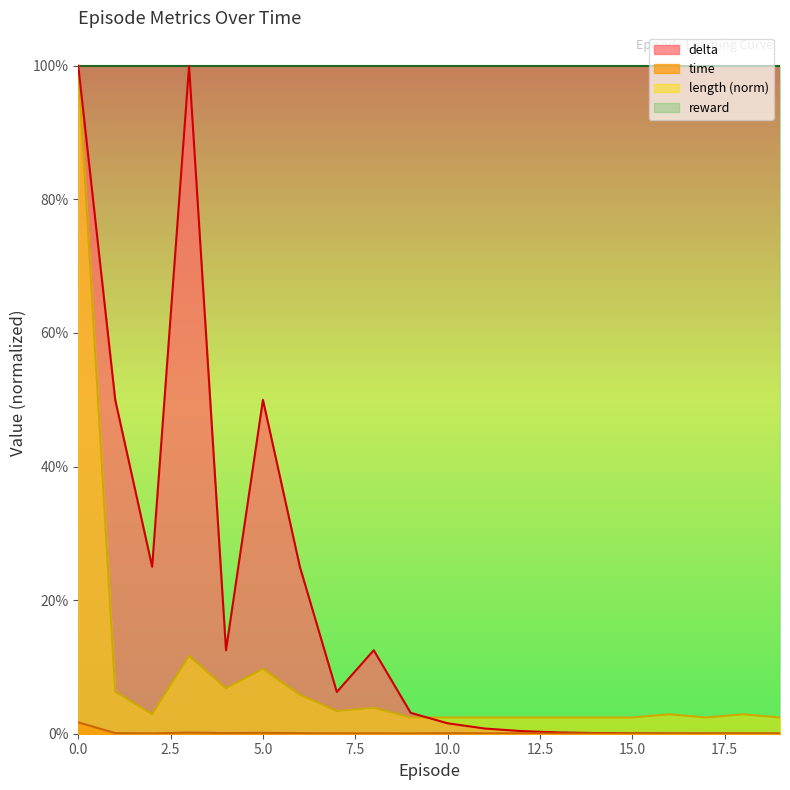

Where is the first local minimum for length?

2